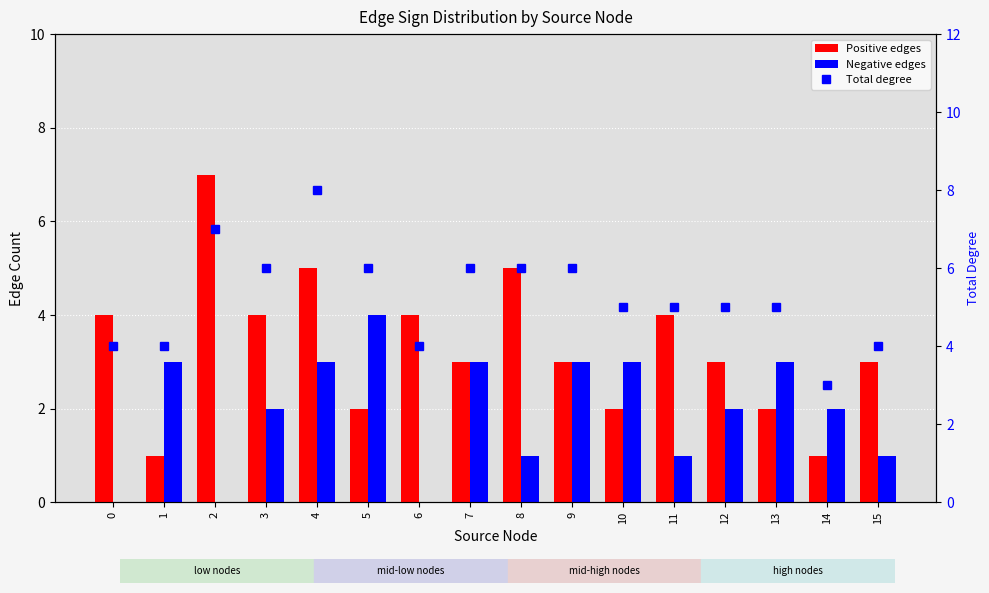

List the series in order of their overall mean, highest first.

Total degree, Positive edges, Negative edges